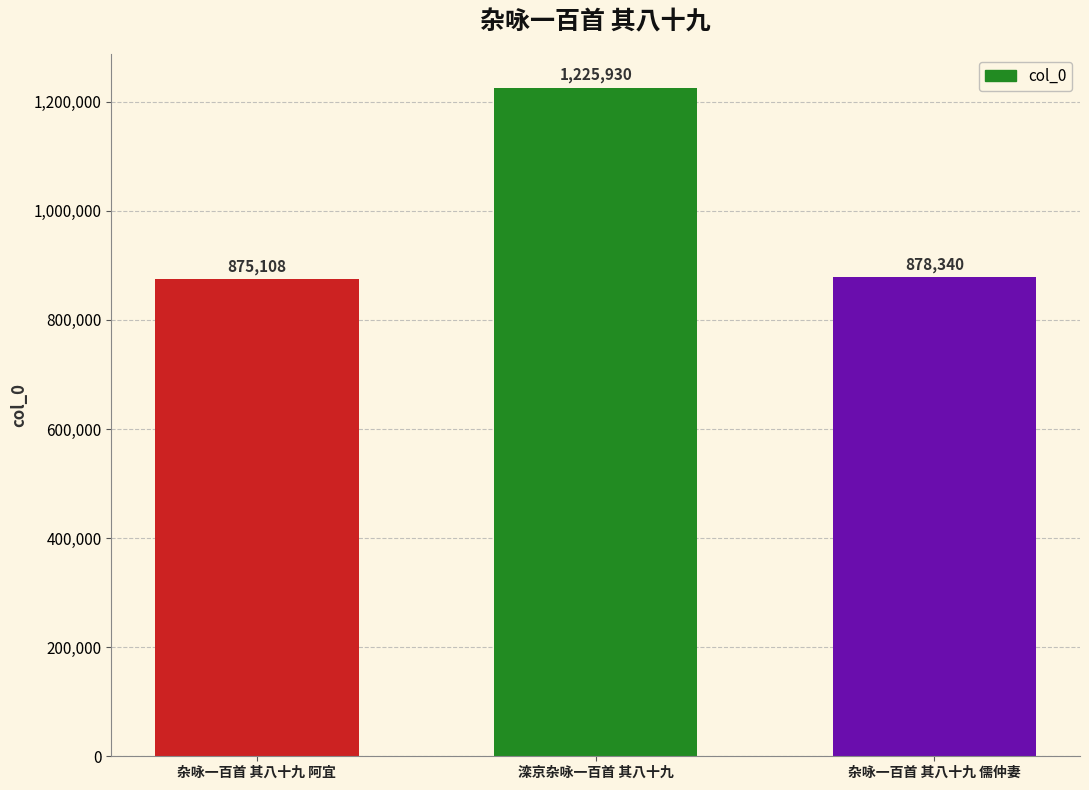

What is the maximum value shown in the chart?

1225930